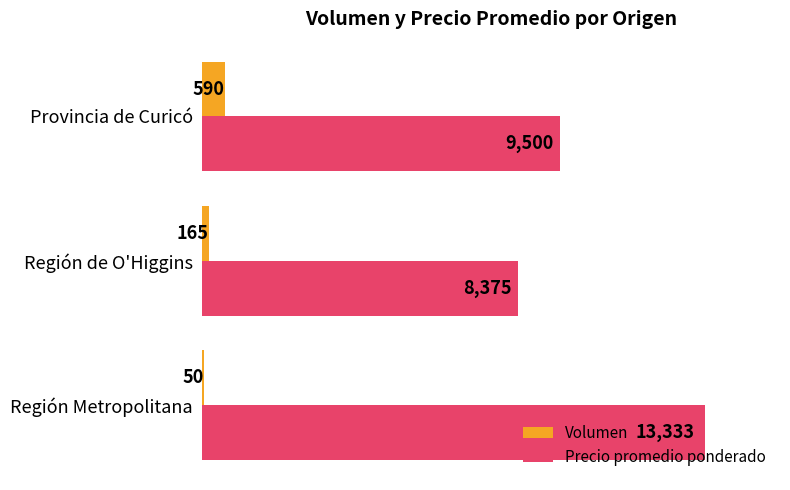

Which series has the largest range (max minus min)?

Precio promedio ponderado